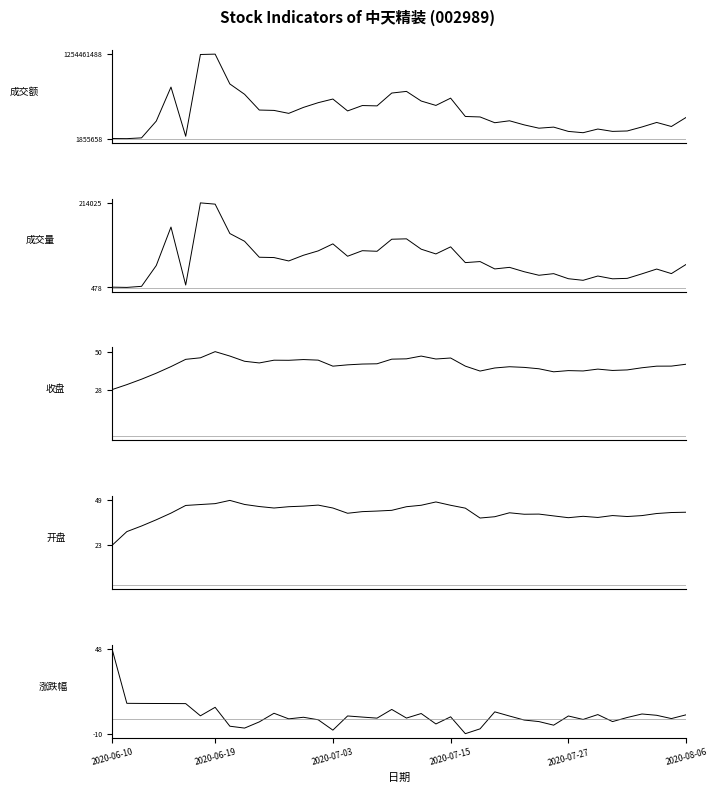

Is this an area chart (filled region under the line)?

No